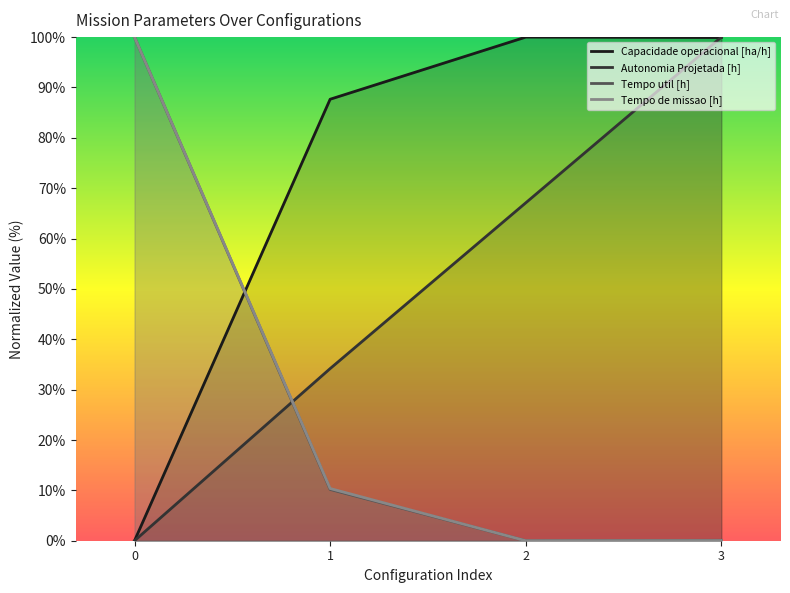

What are all the series names shown in the legend?

Capacidade operacional [ha/h], Autonomia Projetada [h], Tempo util [h], Tempo de missao [h]